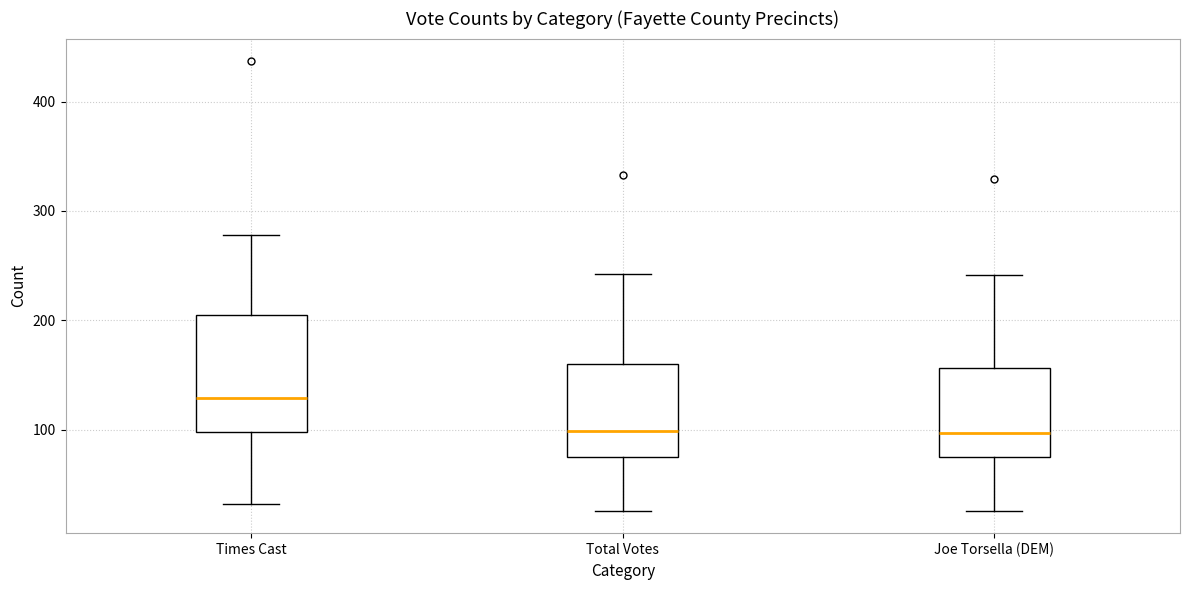

Which box is the tallest, from its lower edge to its upper edge?

Times Cast